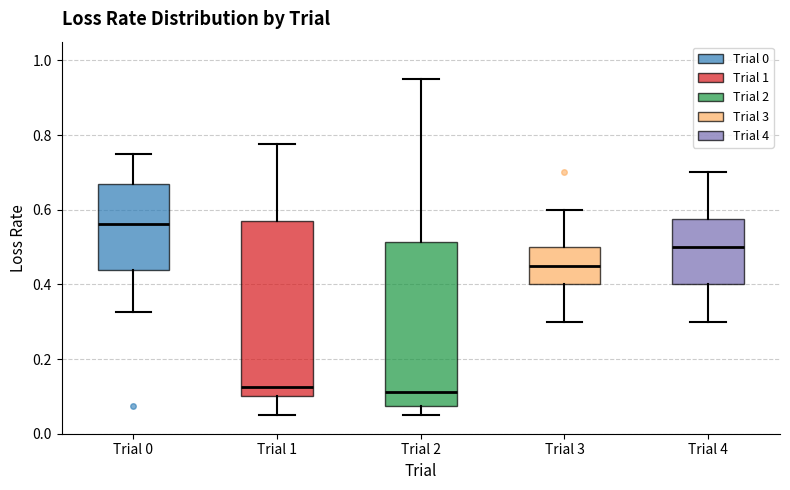

Reading left to right, read every box against the y-axis: the position of its median line, the range the box covers, and the ends of its whiskers. The values are not printed on the chart, so give them approximately, as read against the axis.

Trial 0: median 0.56, box 0.44 to 0.66, whiskers 0.32 to 0.76
Trial 1: median 0.12, box 0.10 to 0.56, whiskers 0.06 to 0.78
Trial 2: median 0.12, box 0.08 to 0.52, whiskers 0.06 to 0.96
Trial 3: median 0.46, box 0.40 to 0.50, whiskers 0.30 to 0.60
Trial 4: median 0.50, box 0.40 to 0.58, whiskers 0.30 to 0.70